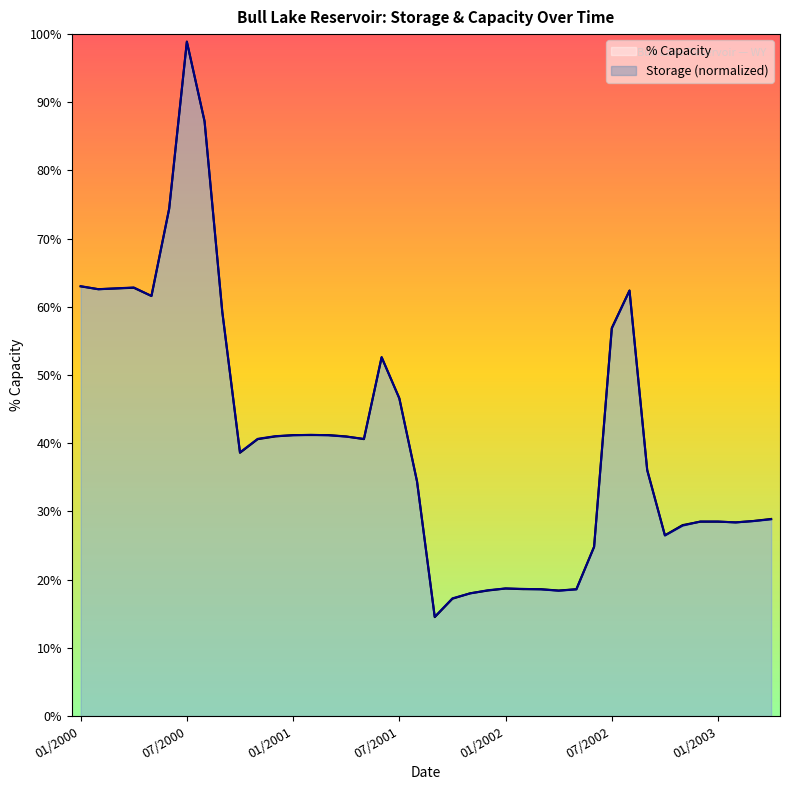

At how many categories does at least one series exceed 27?

29